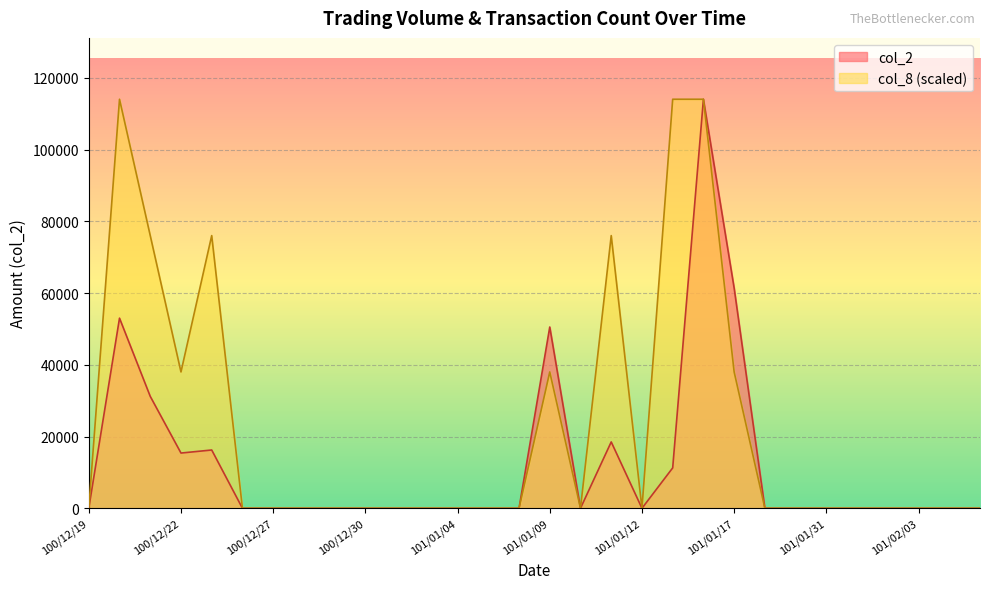

Reading left to right, list all the values displayed in this chart.

col_2: 0.0	53000.0	31200.0	15400.0	16250.0	0.0	0.0	0.0	0.0	0.0	0.0	0.0	0.0	0.0	0.0	50530.0	0.0	18500.0	0.0	11260.0	114020.0	61380.0	0.0	0.0	0.0	0.0	0.0	0.0	0.0	0.0
col_8: 0.0	114020.0	76013.3	38006.7	76013.3	0.0	0.0	0.0	0.0	0.0	0.0	0.0	0.0	0.0	0.0	38006.7	0.0	76013.3	0.0	114020.0	114020.0	38006.7	0.0	0.0	0.0	0.0	0.0	0.0	0.0	0.0